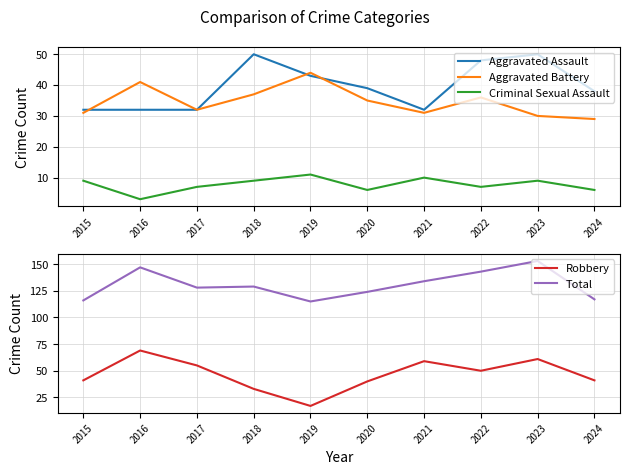

In Robbery, how many points are higher than both neighbors (excluding endpoints)?

3